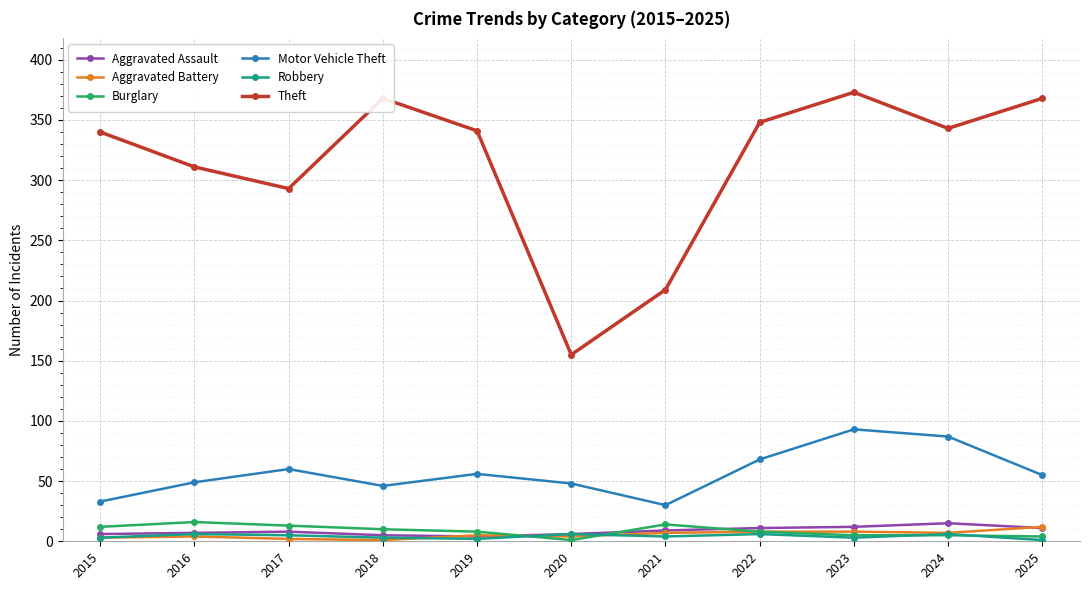

True or false: Burglary and Theft cross at least once.

False